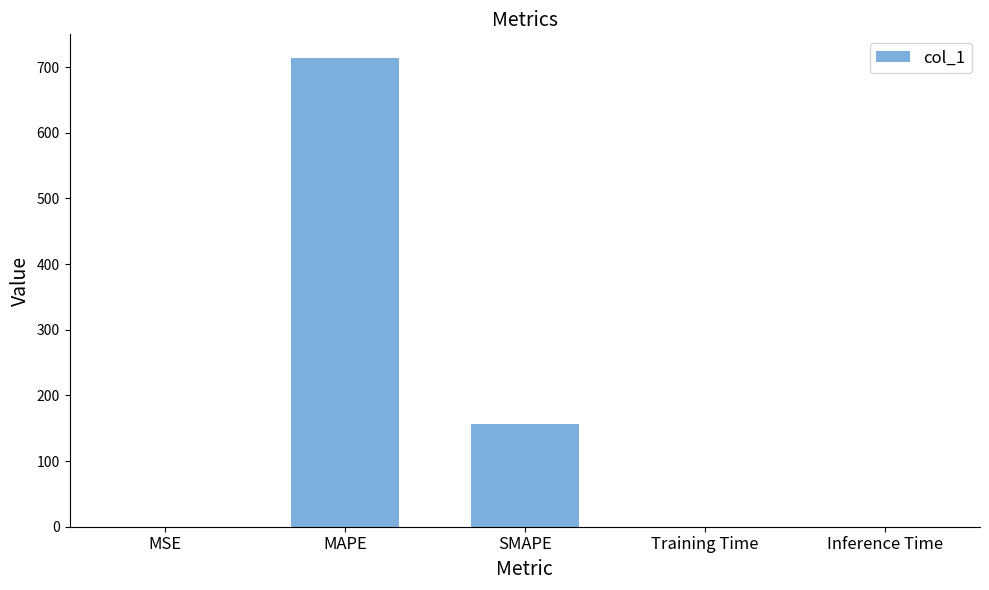

How many categories are shown in the chart?

5